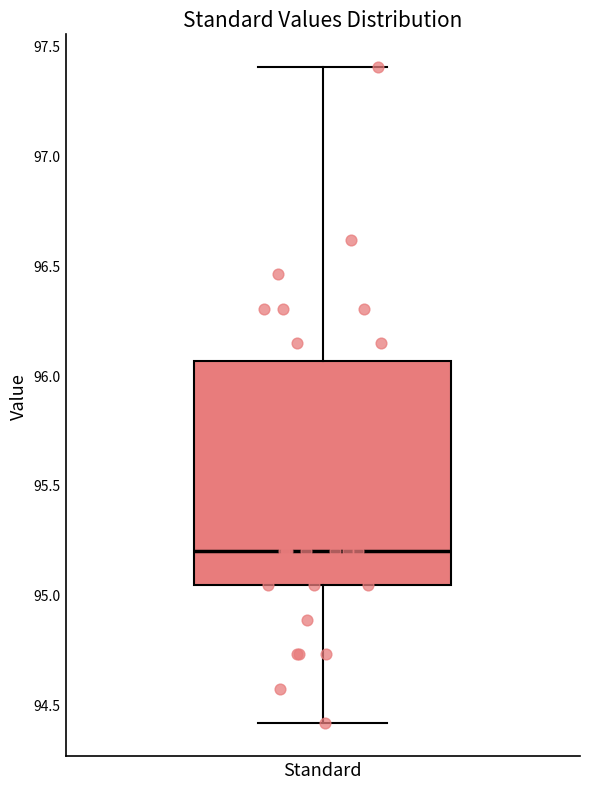

Transcribe this box plot: give where the median line is, the range the box spans, and where the two whiskers end, as read against the y-axis. The values are not printed on the chart, so give them approximately, as read against the axis.

median 95.20, box 95.05 to 96.05, whiskers 94.40 to 97.40